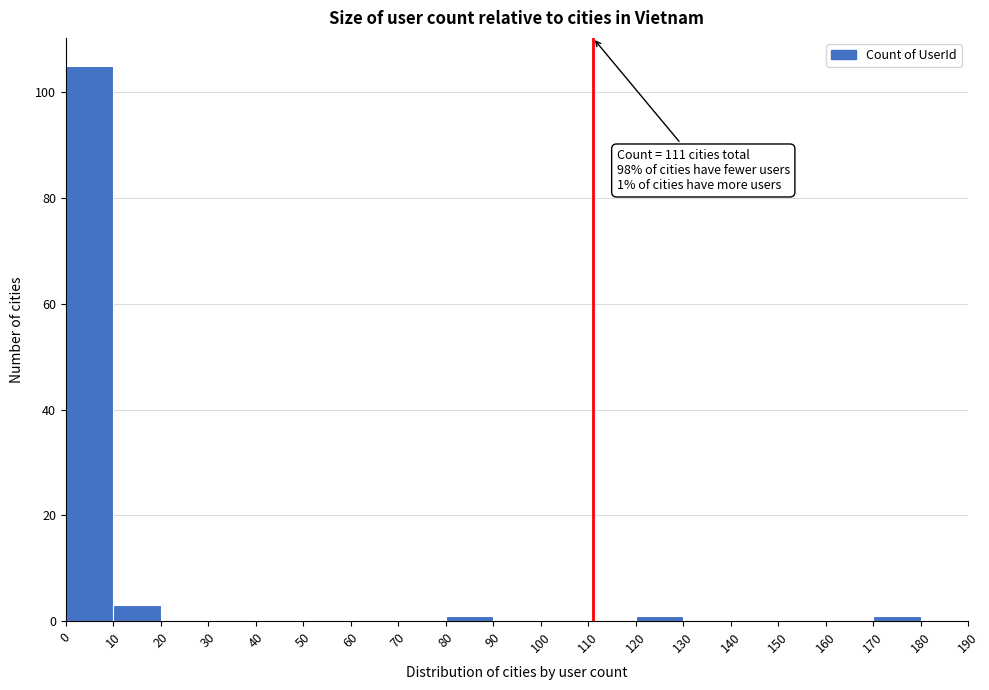

Over which range of the x-axis is the bar tallest?

0 to 10